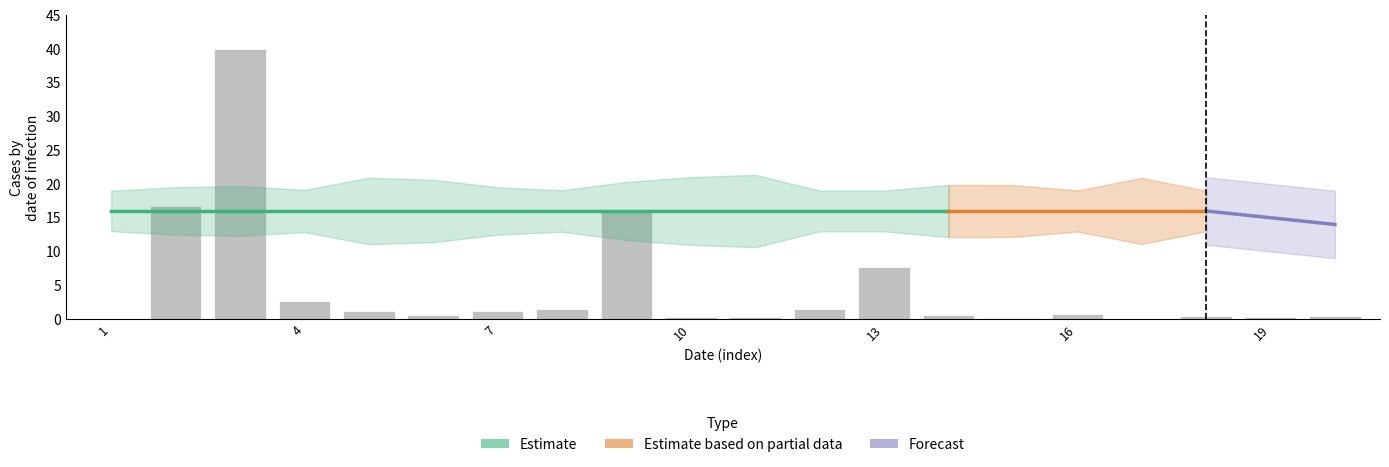

How many values are above zero?

19